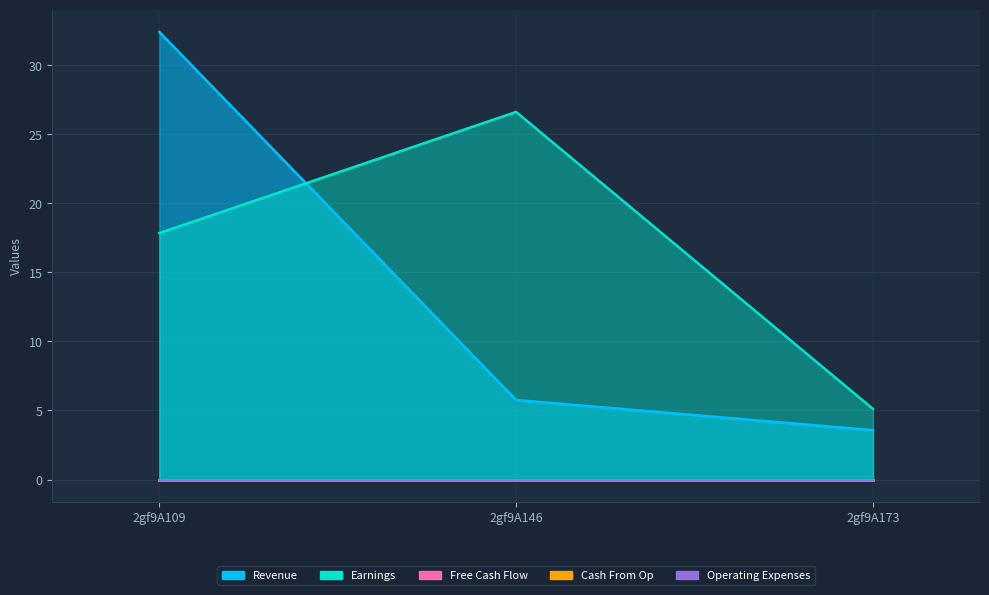

List the labels in order of Free Cash Flow value, largest first.

2gf9A109, 2gf9A146, 2gf9A173